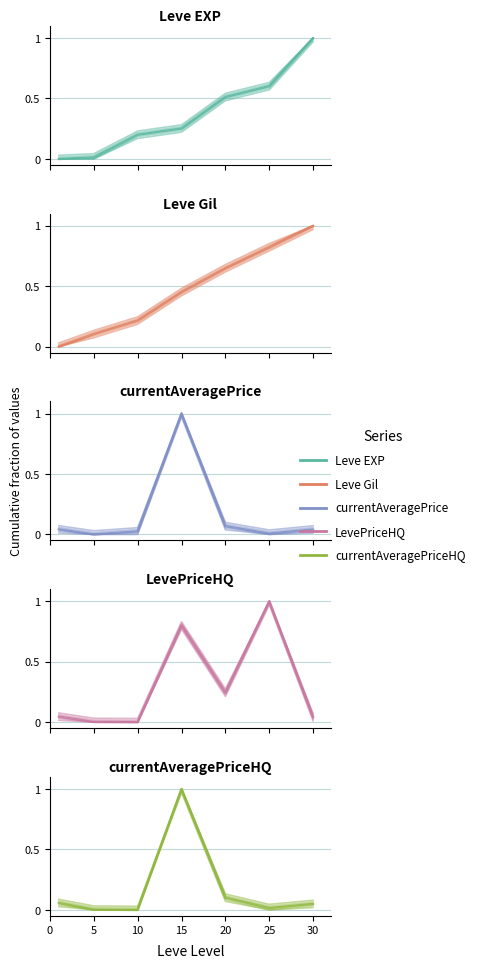

At 30, list the series in order from largest to smallest.

Leve EXP, Leve Gil, currentAveragePriceHQ, currentAveragePrice, LevePriceHQ